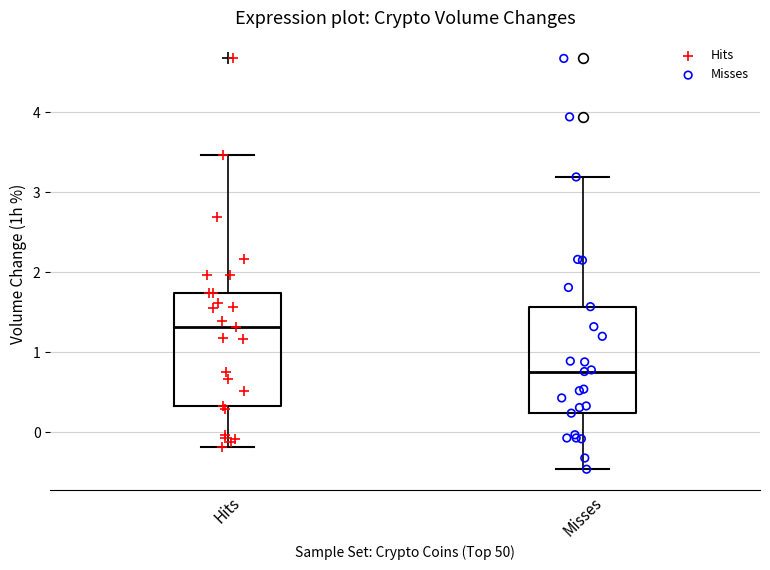

Which box has the highest median line?

Hits